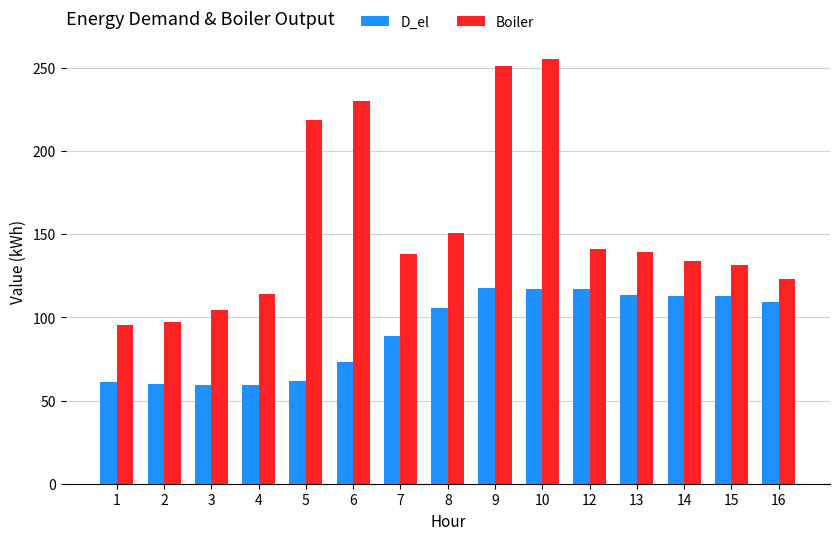

What is the difference between the maximum and second lowest values in the D_el series?

58.1